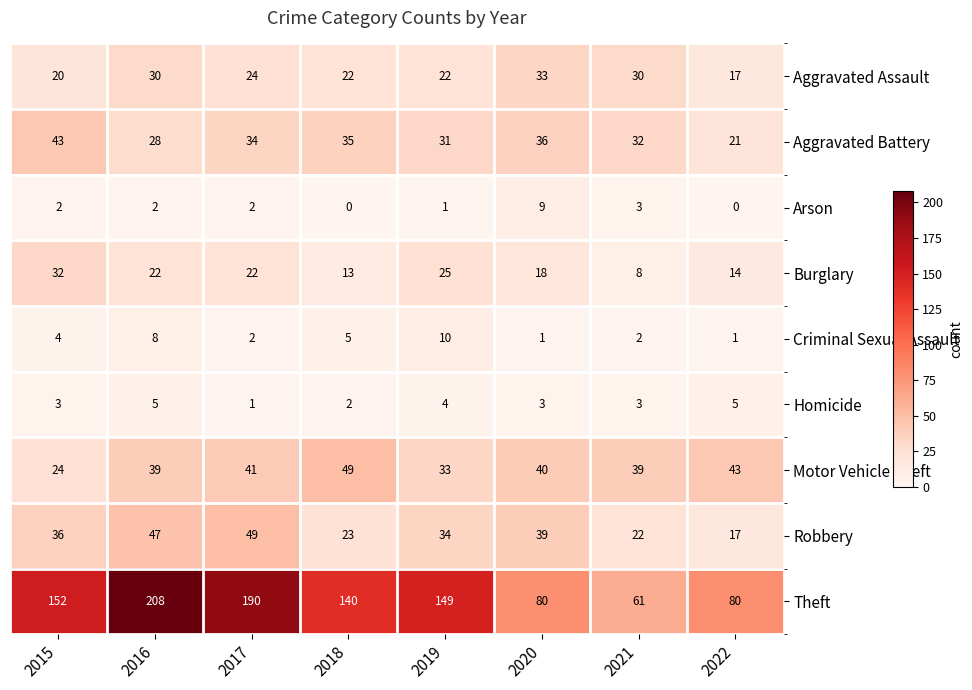

The Burglary series shows 8 at 2021. True or false?

True